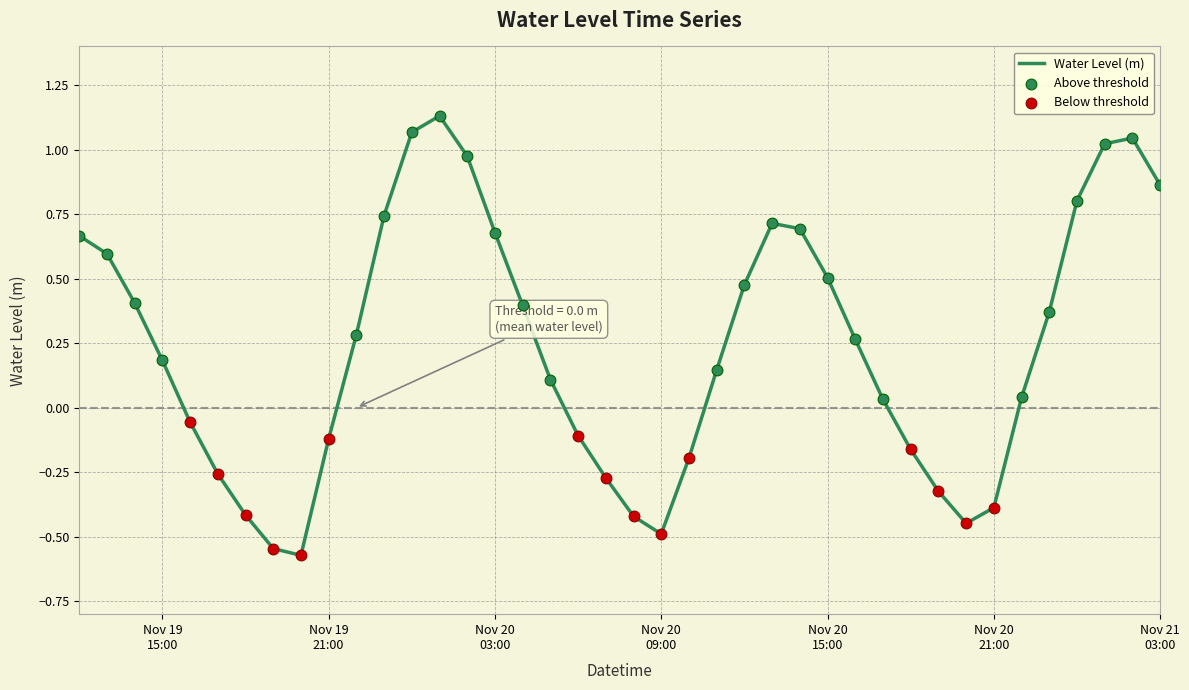

How many lines are shown in the chart?

1